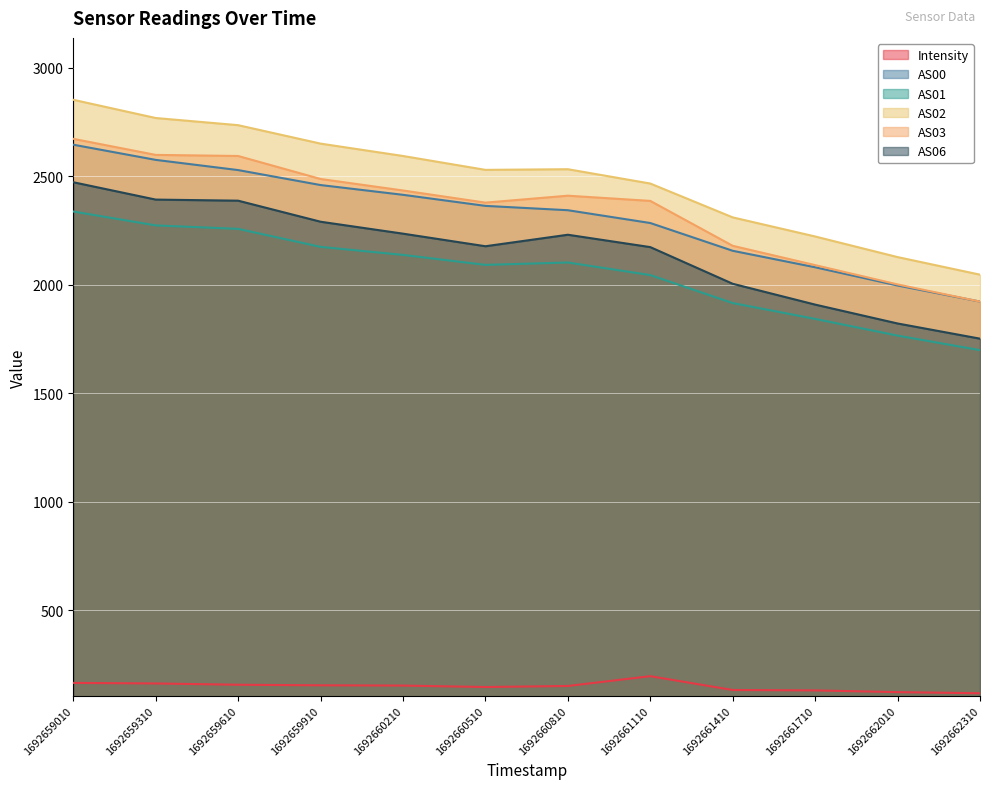

What is the average value of the AS06 series?

2154.3